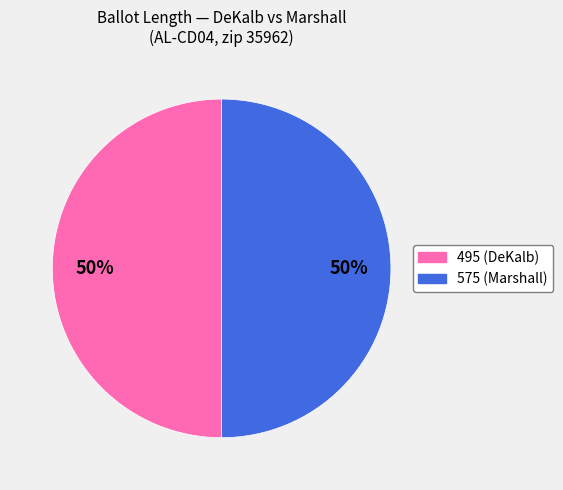

To the nearest percent, what percentage of the pie is 495?

50%